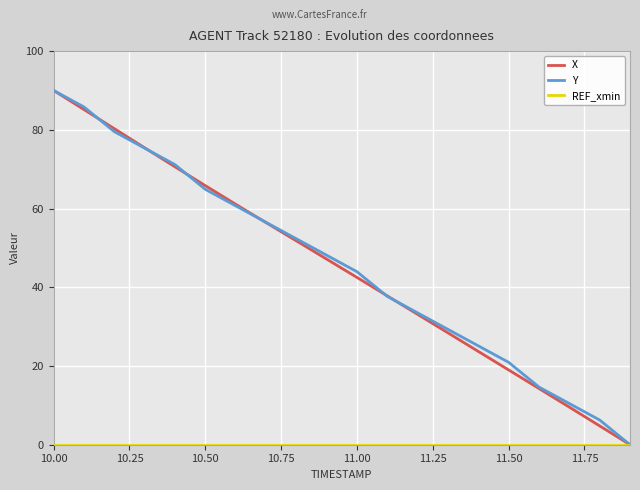

What is the highest value of the X series?

90.0